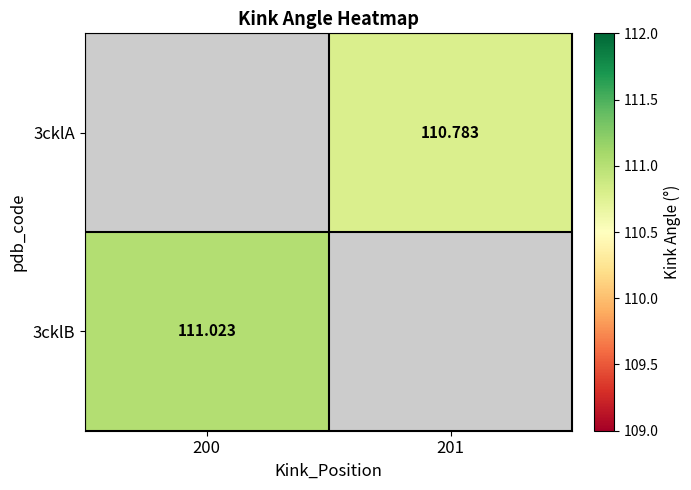

Read the 3cklA value at 201.

110.8